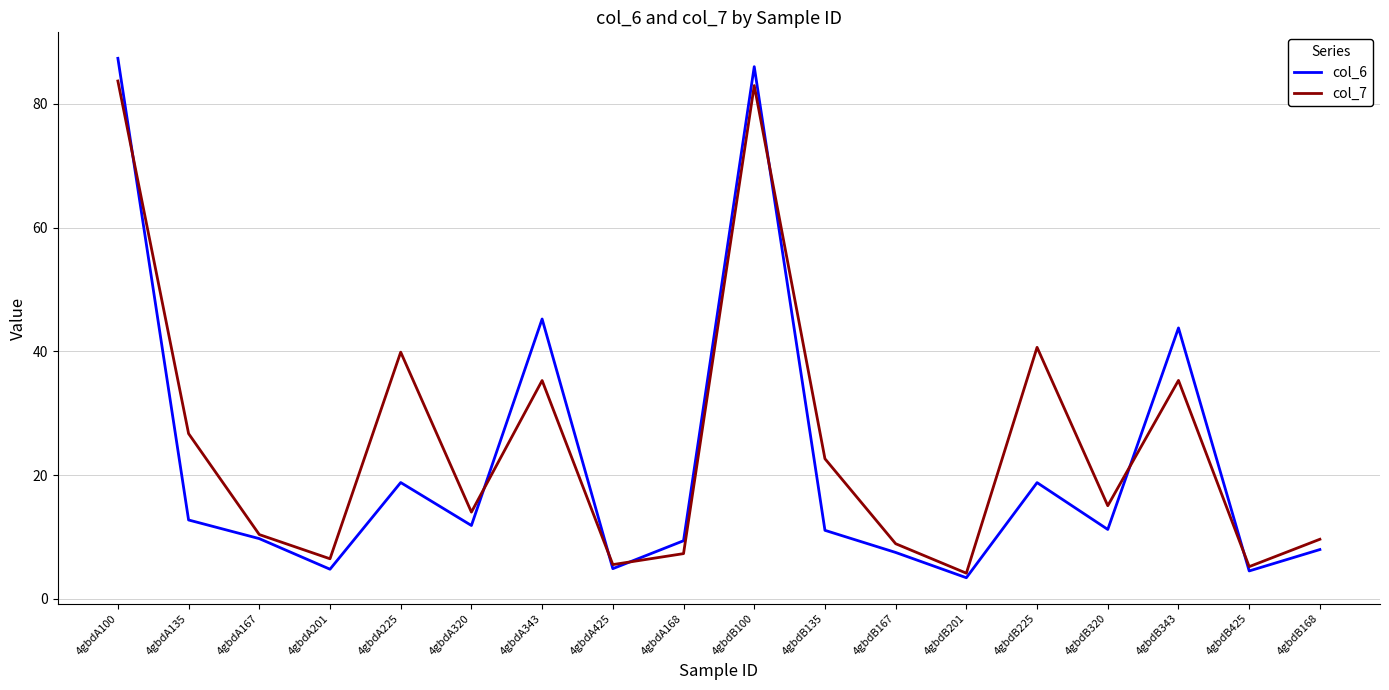

Is the value of col_6 at 4gbdB168 greater than the value of col_7 at 4gbdB425?

Yes